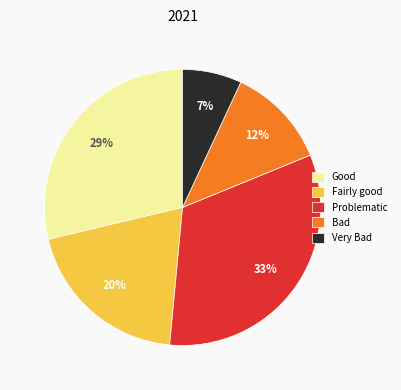

How many slices are in this pie chart?

5